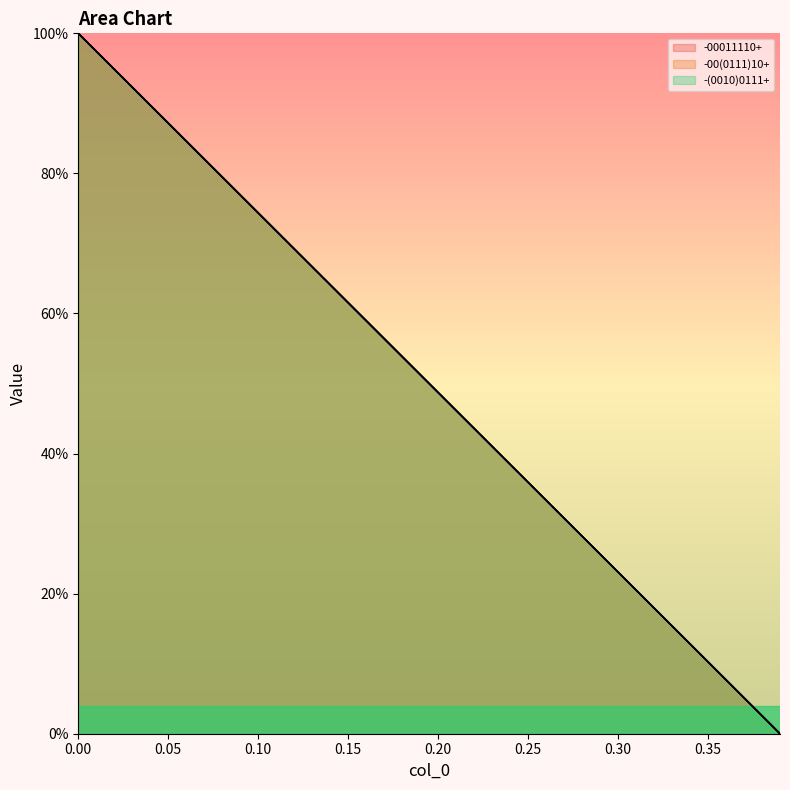

The -00(0111)10+ series shows 76.9 at 19. True or false?

False